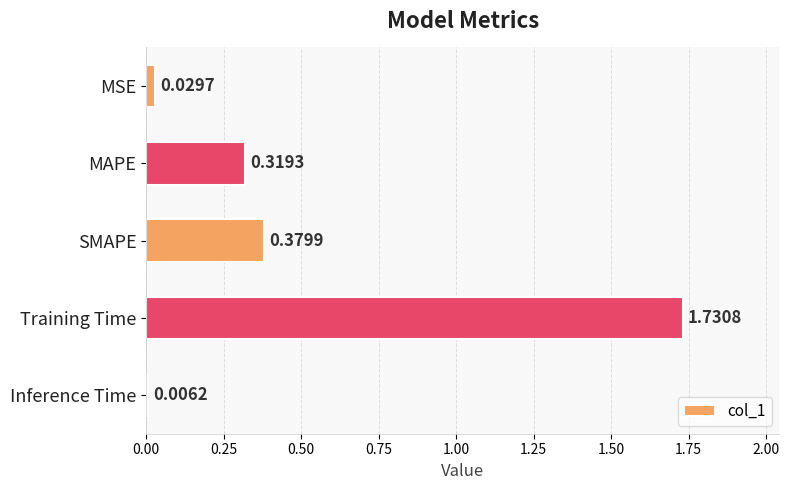

How many bars are there in total?

5